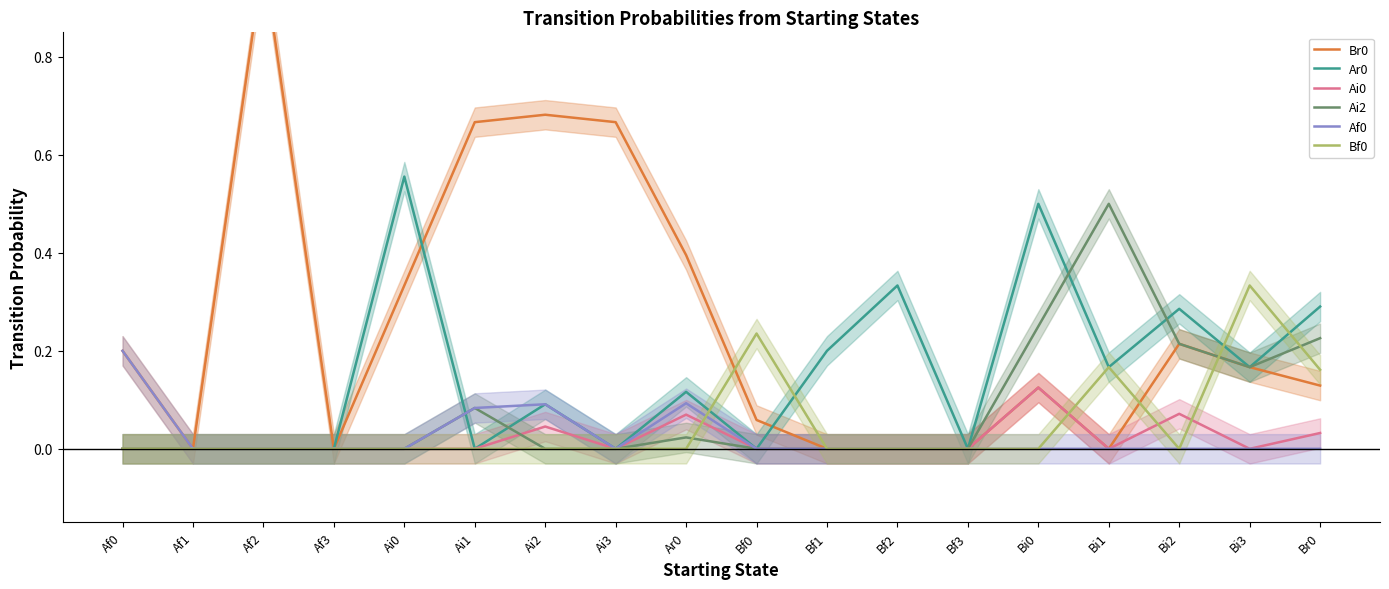

Rank the series at Bi3 from highest to lowest value.

Bf0, Br0, Ar0, Ai2, Ai0, Af0